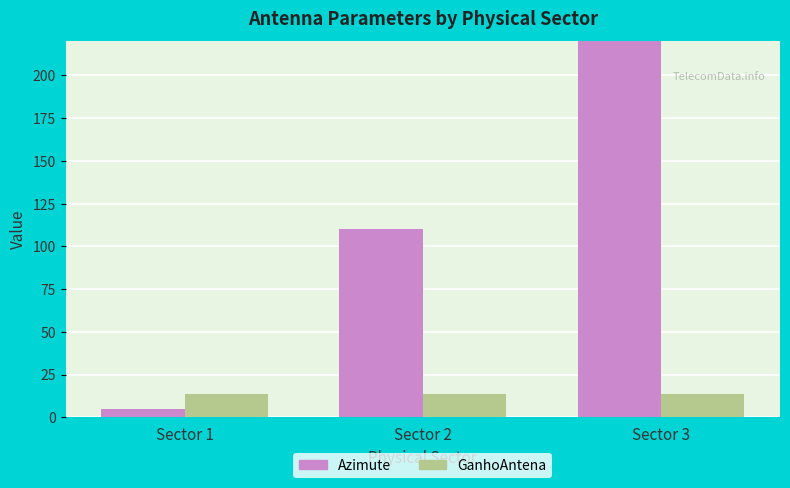

Rank the series at Sector 2 from highest to lowest value.

Azimute, GanhoAntena